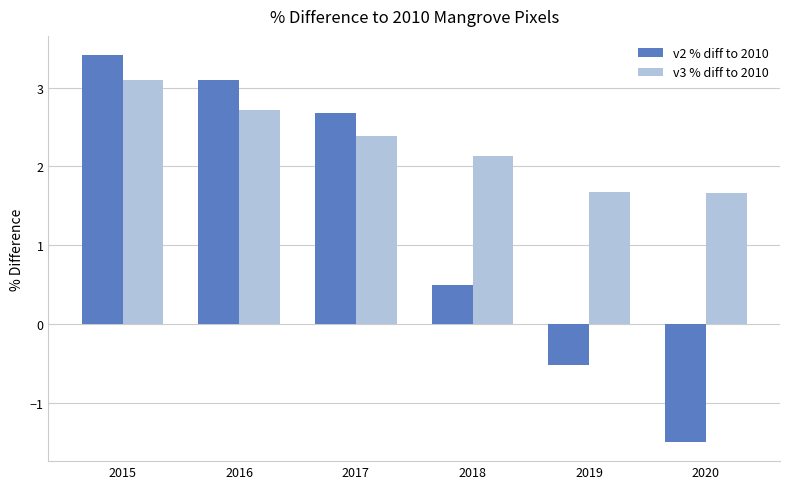

Reading left to right, extract all data points from this chart.

v2 % diff to 2010: 3.4	3.1	2.7	0.5	-0.5	-1.5
v3 % diff to 2010: 3.1	2.7	2.4	2.1	1.7	1.7